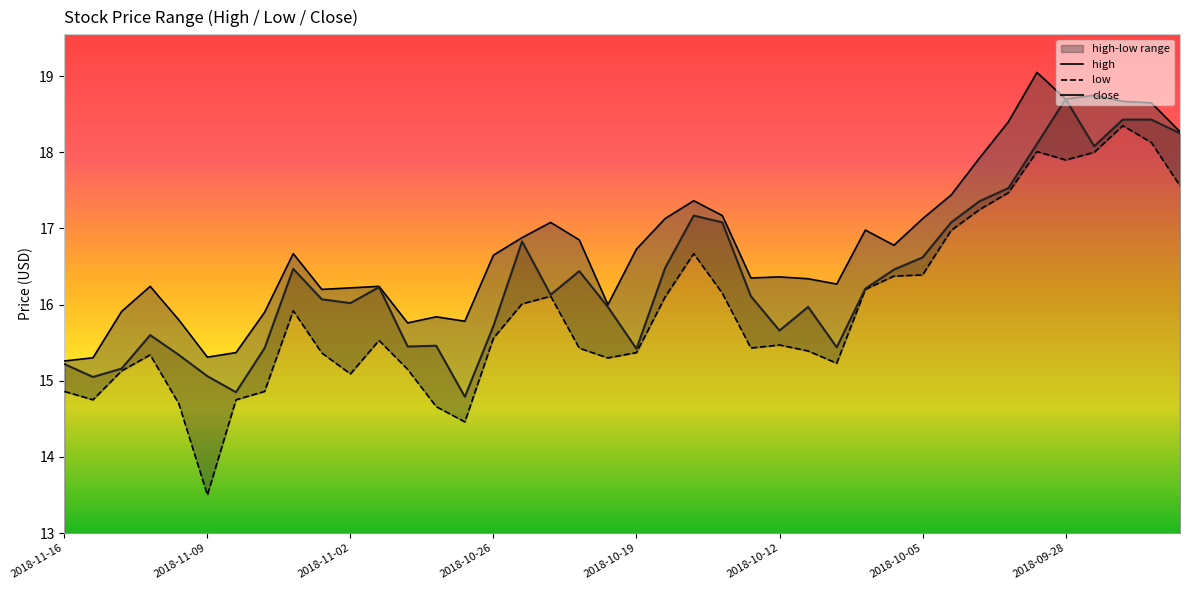

At 19, list the series in order from smallest to largest.

low, close, high